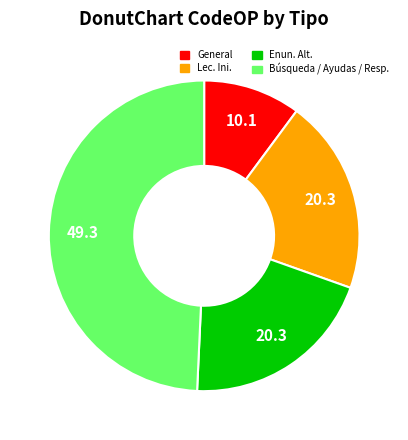

Combined, do Búsqueda / Ayudas / Resp. and Enun. Alt. account for over 50%?

Yes